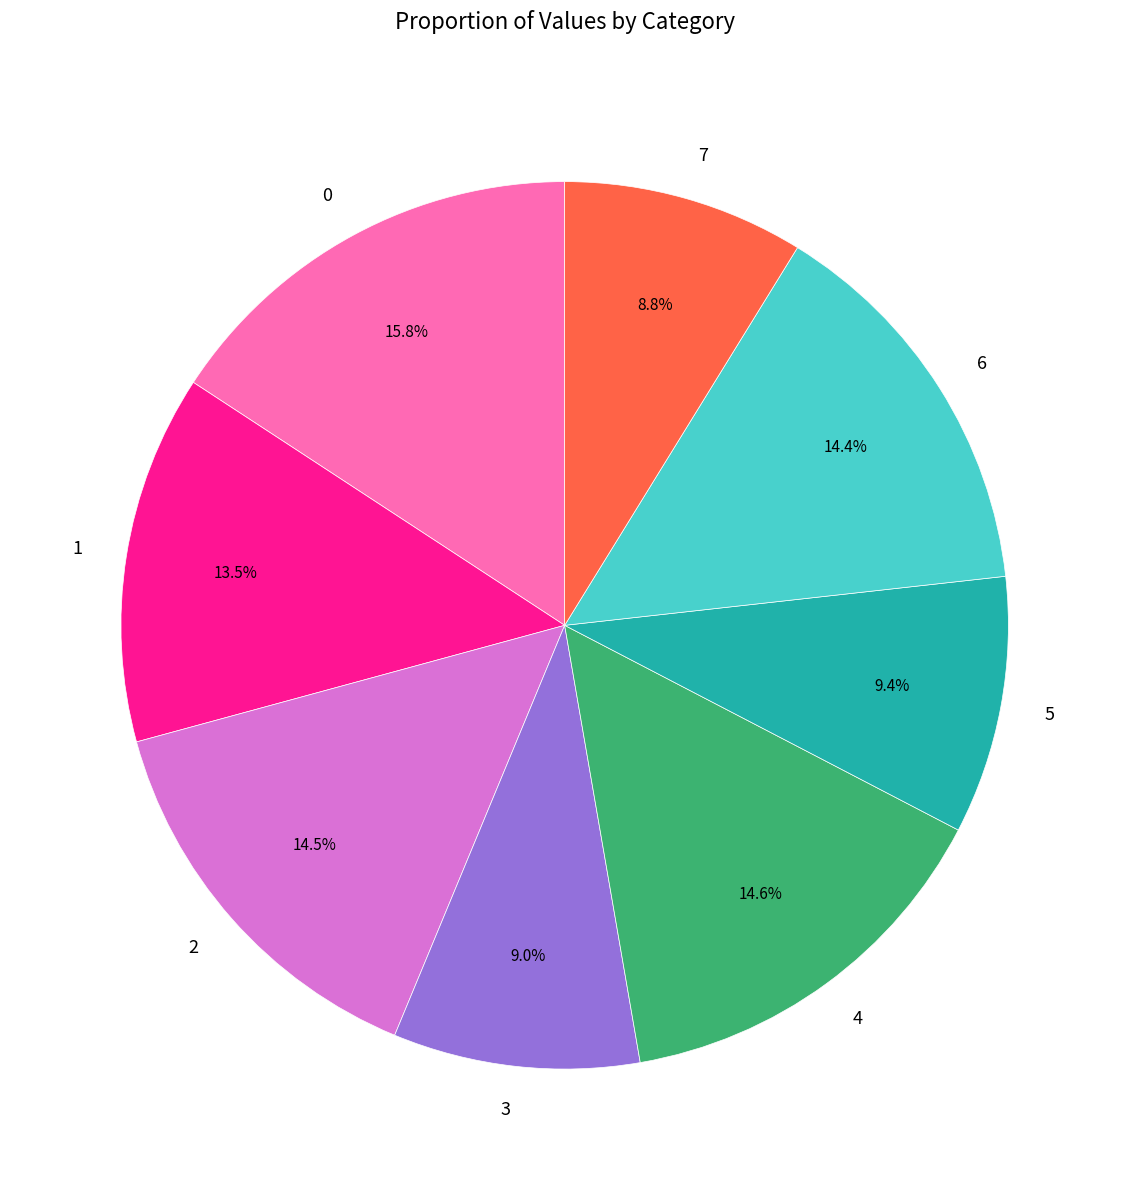

Is it true that 4 is 9% of the pie?

False